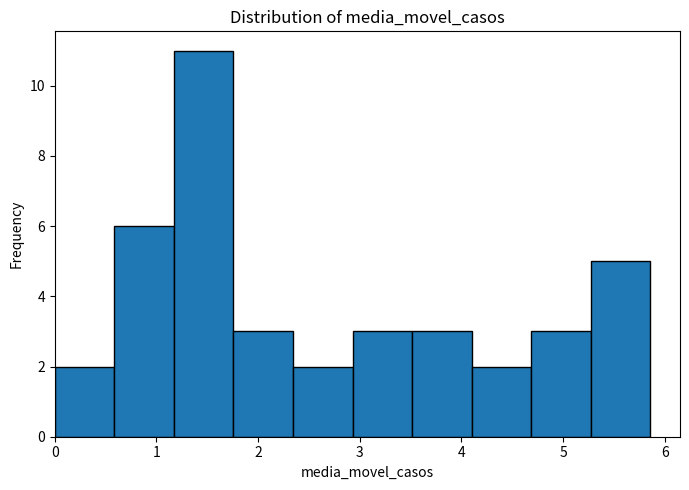

How tall is the bar that spans 2.3 to 2.9 on the x-axis? Neither the bar edges nor the heights are printed on the chart, so give them approximately, as read against the axes.

2